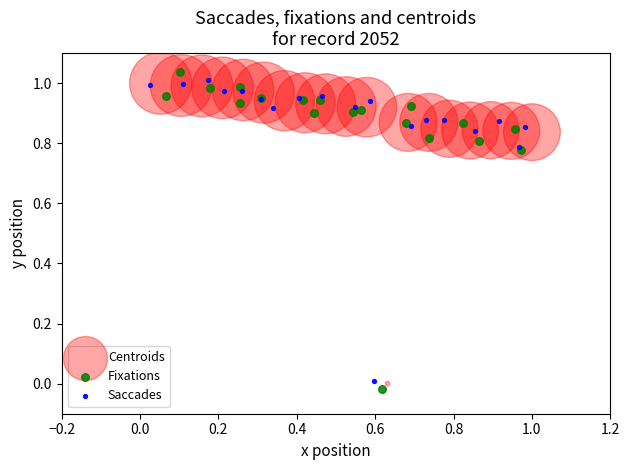

Which series reaches the maximum Y coordinate?

Fixations